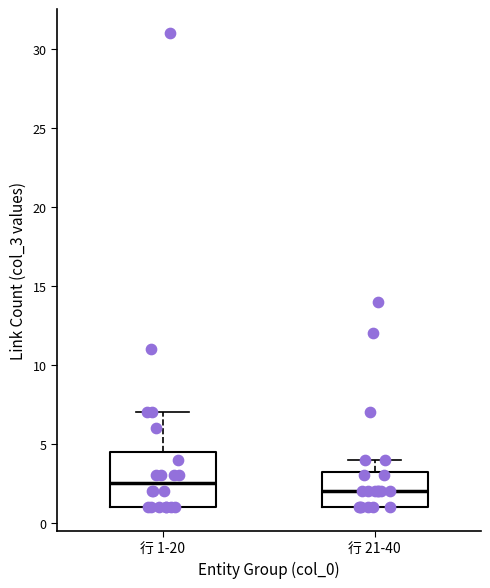

Reading left to right, read every box against the y-axis: the position of its median line, the range the box covers, and the ends of its whiskers. The values are not printed on the chart, so give them approximately, as read against the axis.

行 1-20: median 2.5, box 1.0 to 4.5, whiskers 1.0 to 7.0
行 21-40: median 2.0, box 1.0 to 3.5, whiskers 1.0 to 4.0